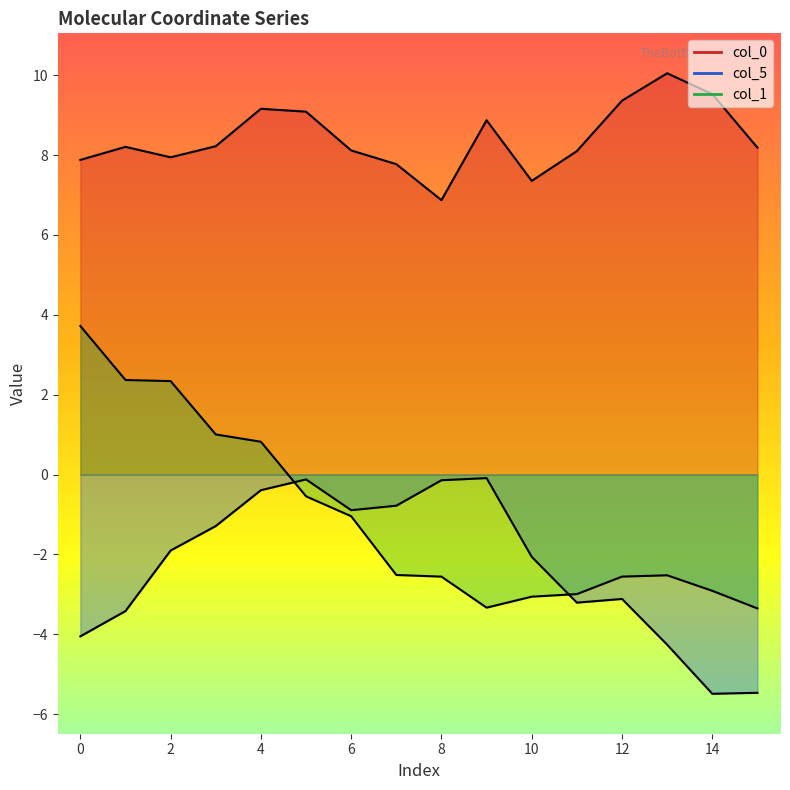

Is the value of col_5 at 14 greater than the value of col_1 at 0?

No